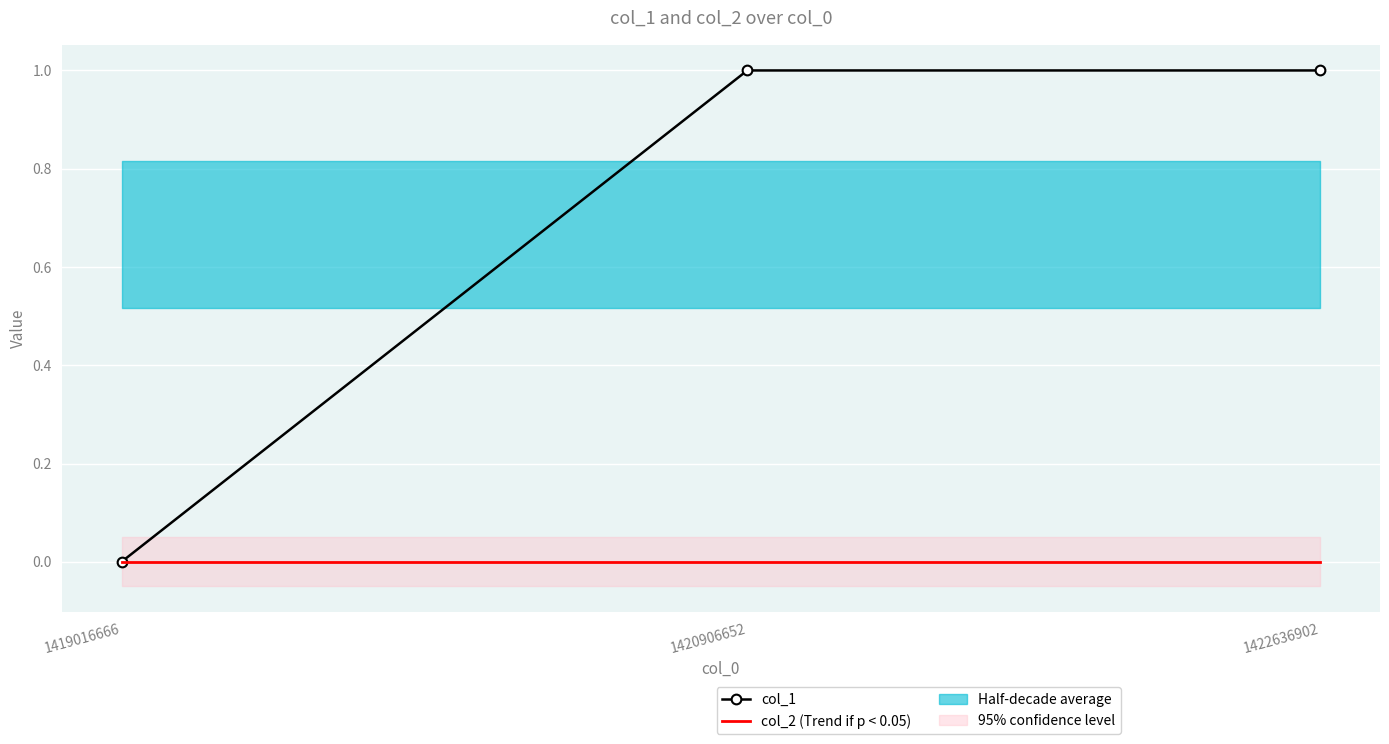

Rank the categories by col_2 (Trend if p < 0.05) value from lowest to highest.

1419016666, 1420906652, 1422636902